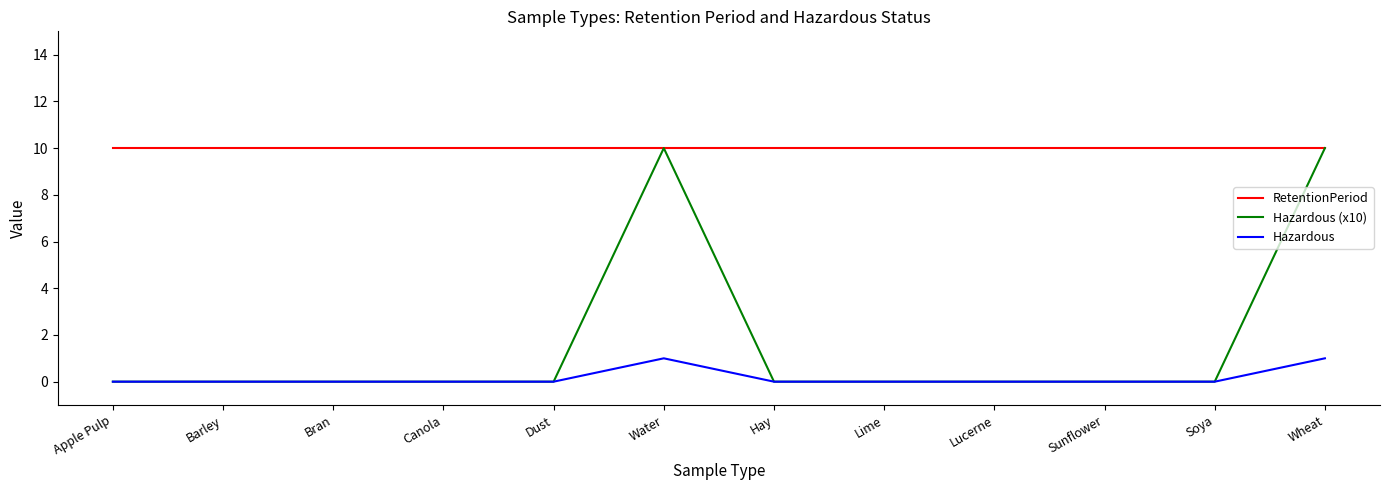

Between Hay and Wheat, which series saw the biggest shift?

Hazardous (x10)